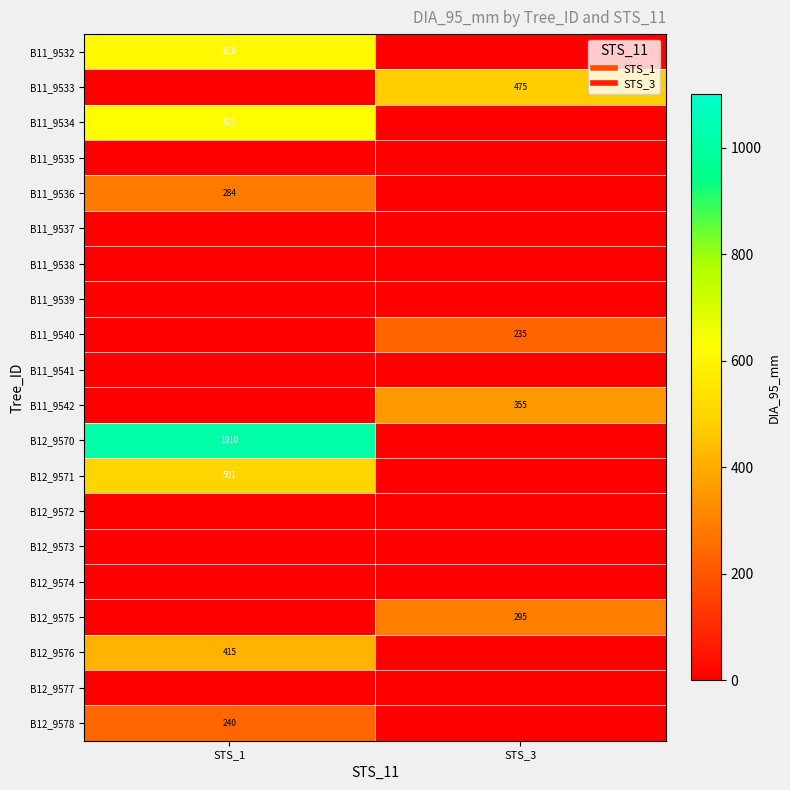

What is the highest value of the B11_9542 series?

355